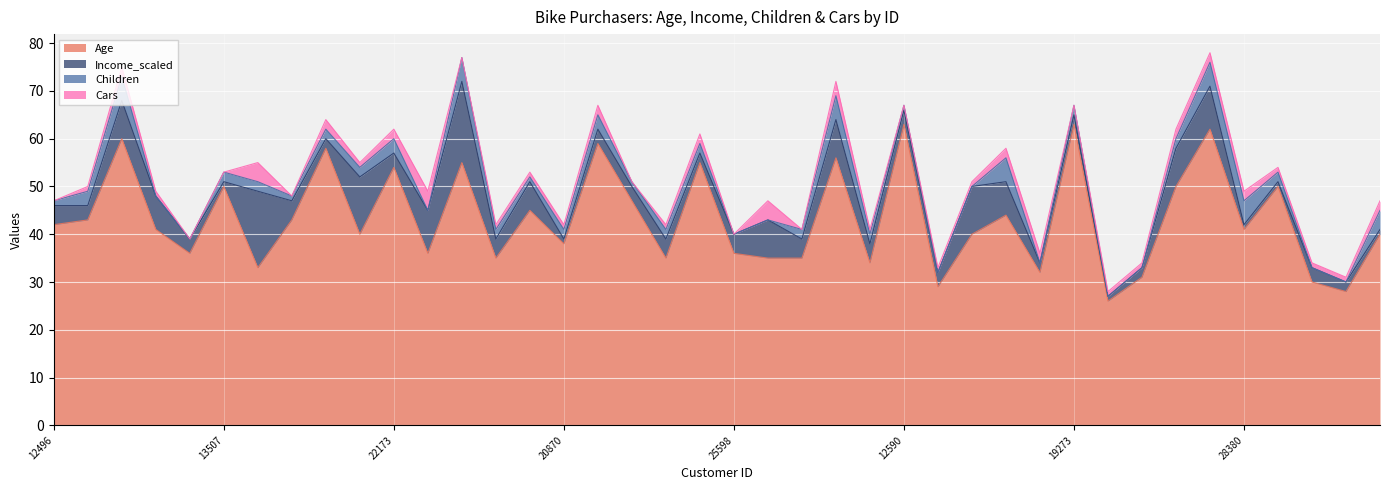

At how many categories does at least one series exceed 58?

5